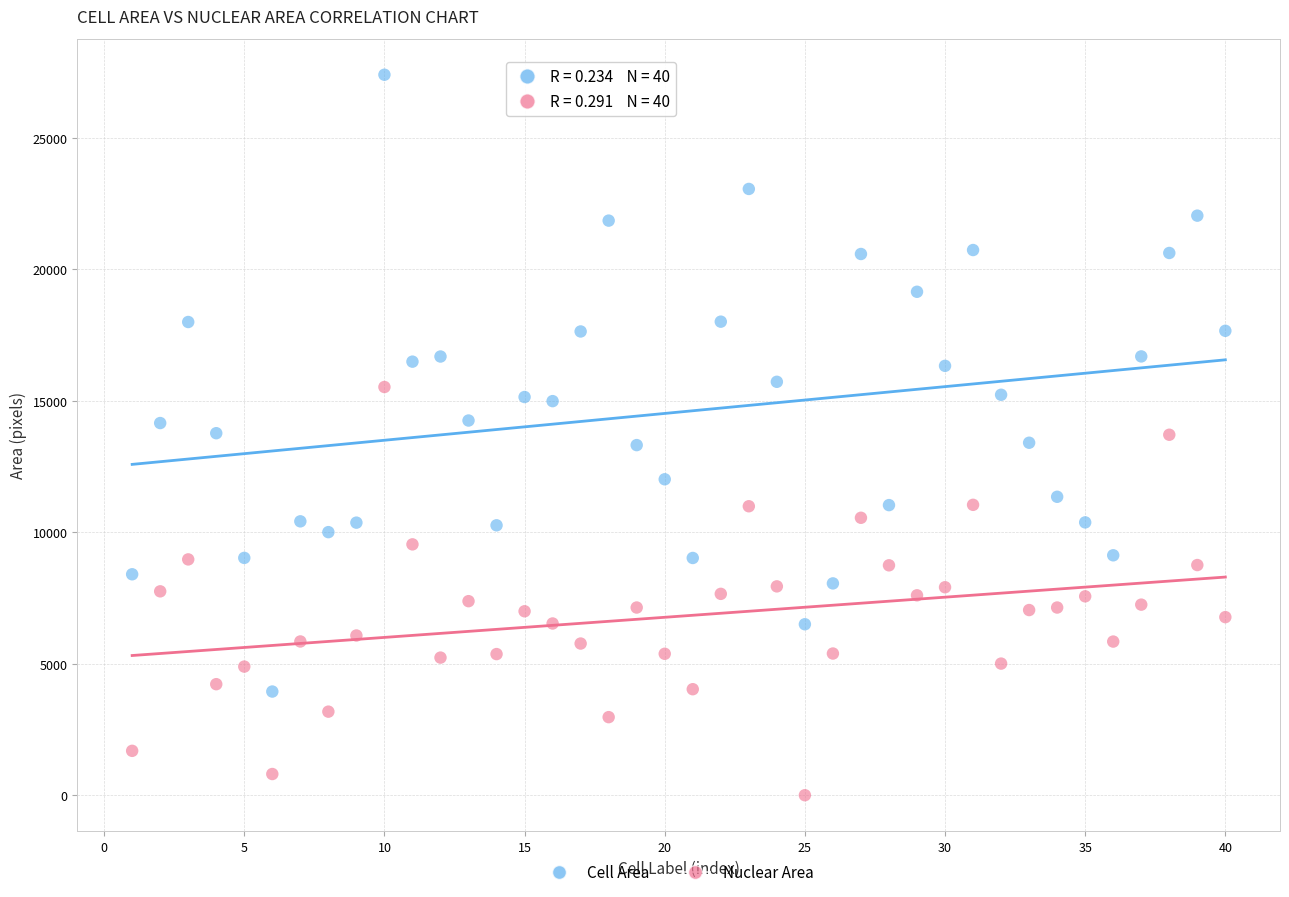

What is the X range (max minus min) for the scatter plot?

39